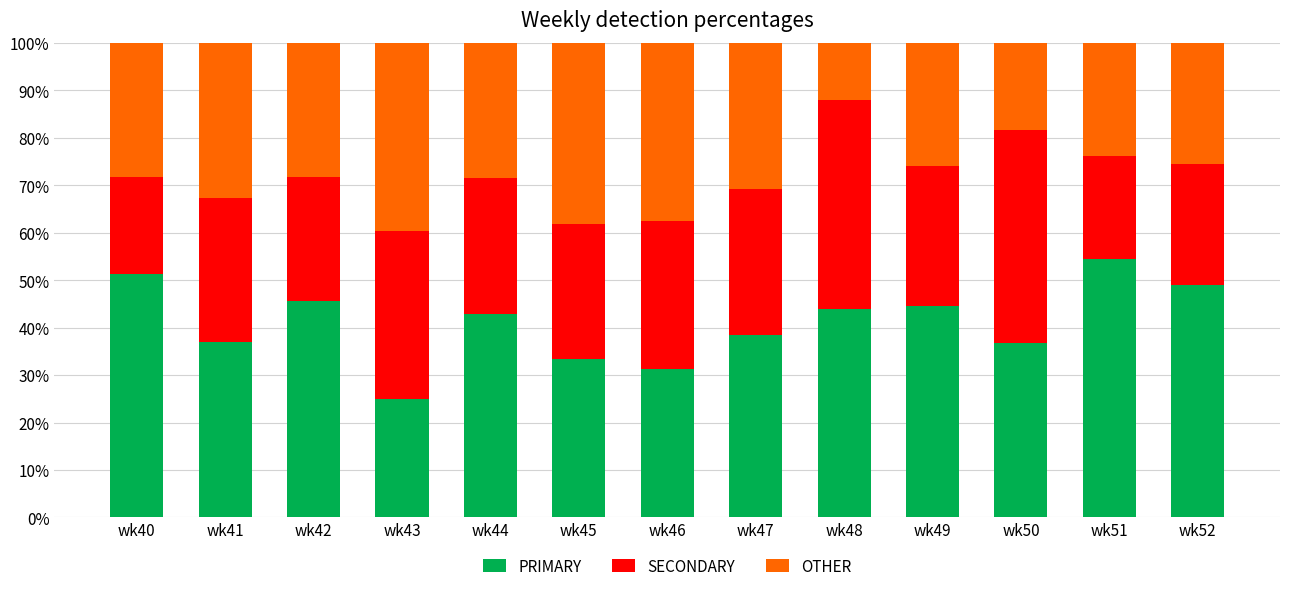

At which label does PRIMARY reach its peak?

wk51